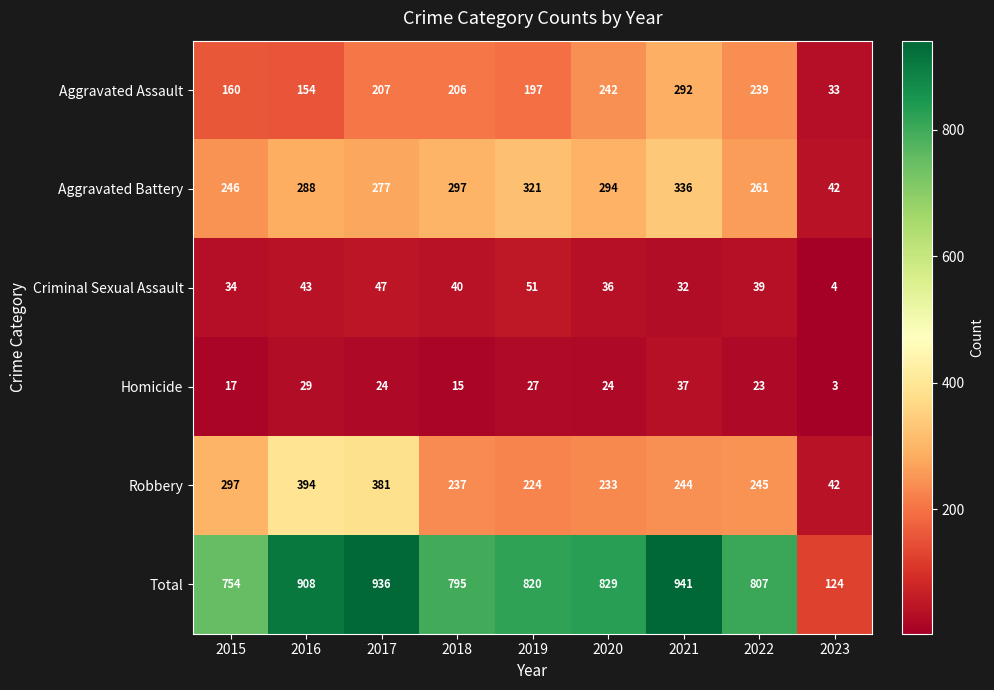

What is the difference between the second highest and second lowest values in the Aggravated Battery series?

75